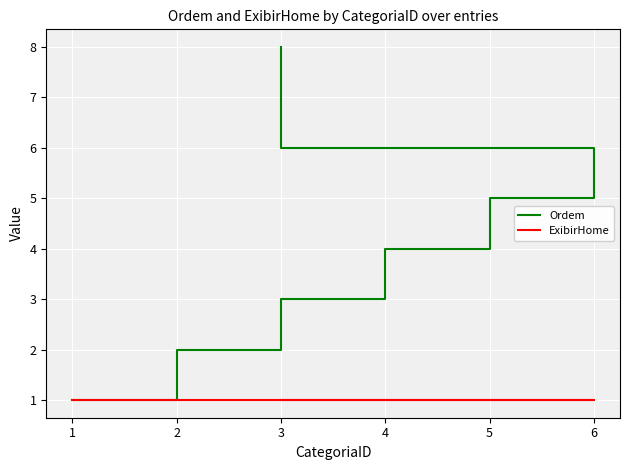

What is the maximum value shown in the chart?

8